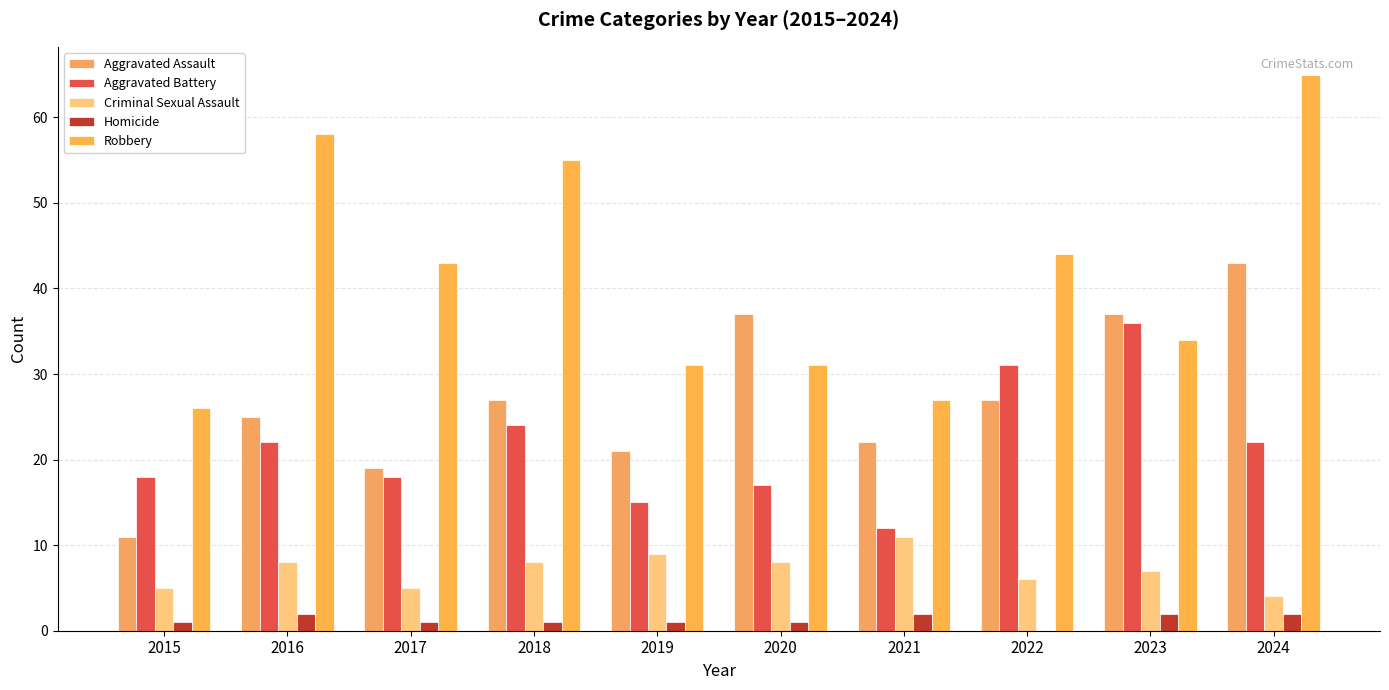

Reading right to left, list all the values displayed in this chart.

Aggravated Assault: 43	37	27	22	37	21	27	19	25	11
Aggravated Battery: 22	36	31	12	17	15	24	18	22	18
Criminal Sexual Assault: 4	7	6	11	8	9	8	5	8	5
Homicide: 2	2	0	2	1	1	1	1	2	1
Robbery: 65	34	44	27	31	31	55	43	58	26